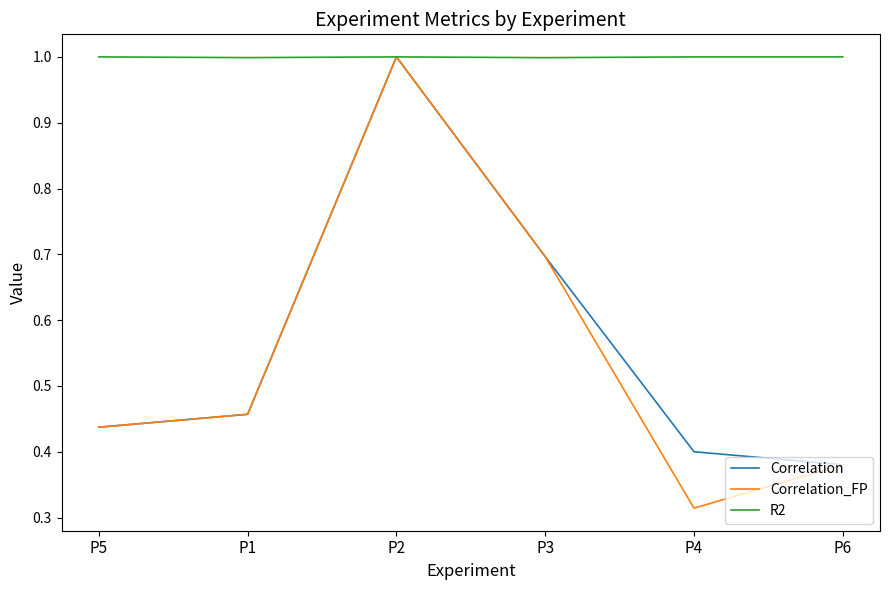

What is the spread (max minus min) of values at P4?

0.7